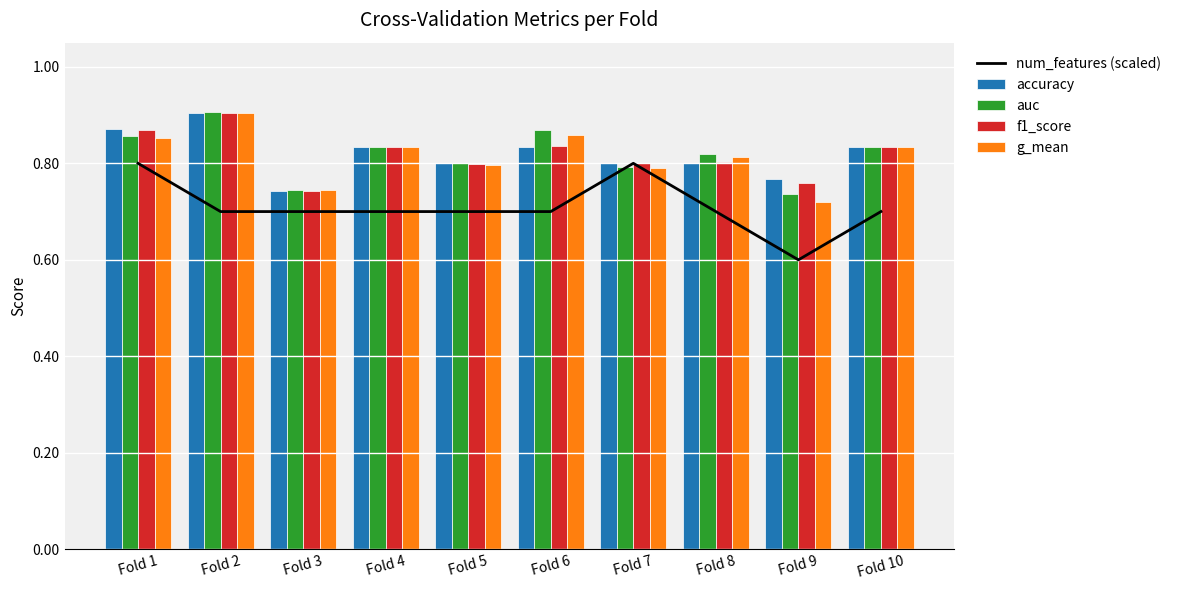

The value of num_features (scaled) at Fold 4 is 0.2. True or false?

False